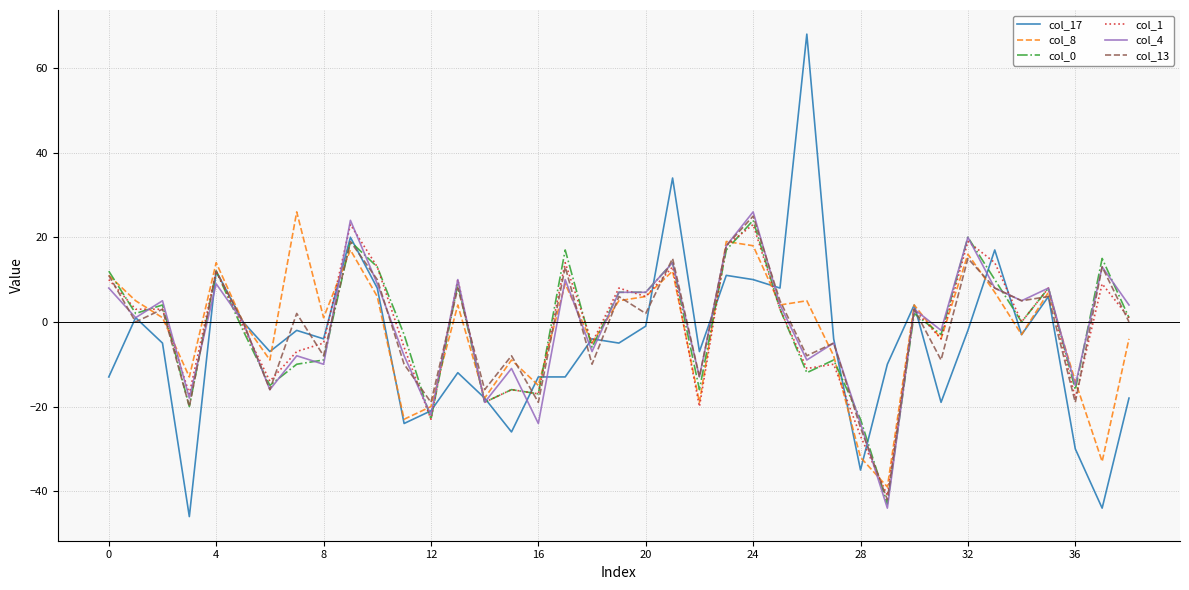

Which series has the widest spread of values?

col_17